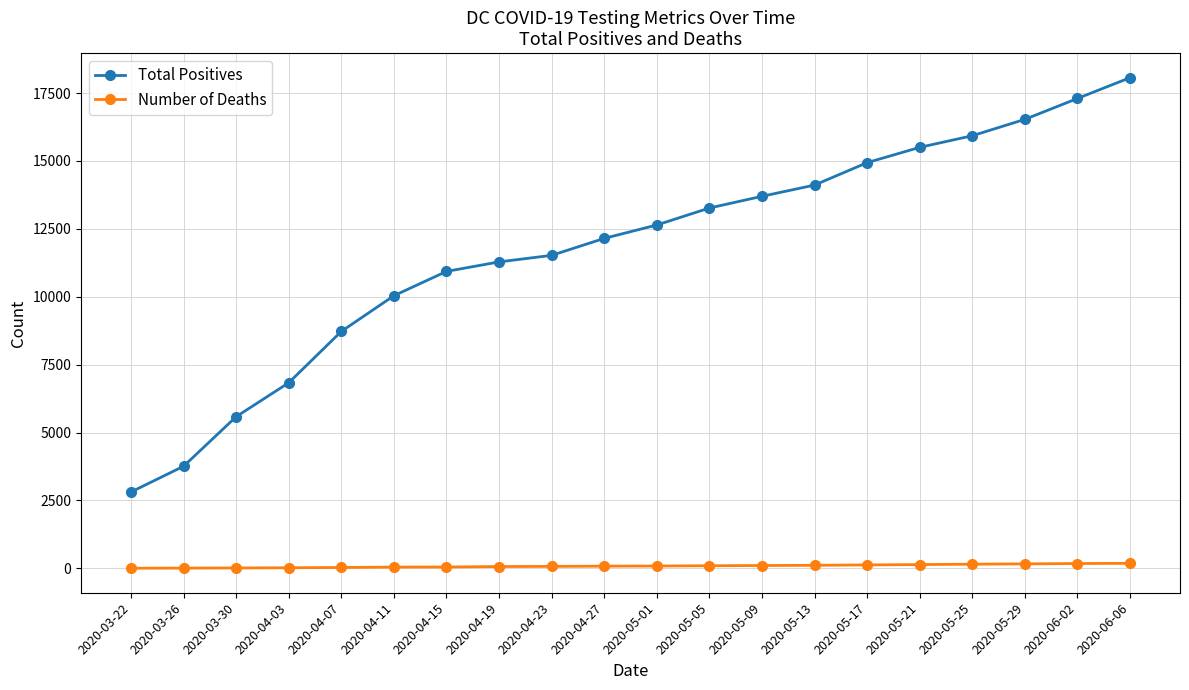

What are all the series names shown in the legend?

Total Positives, Number of Deaths